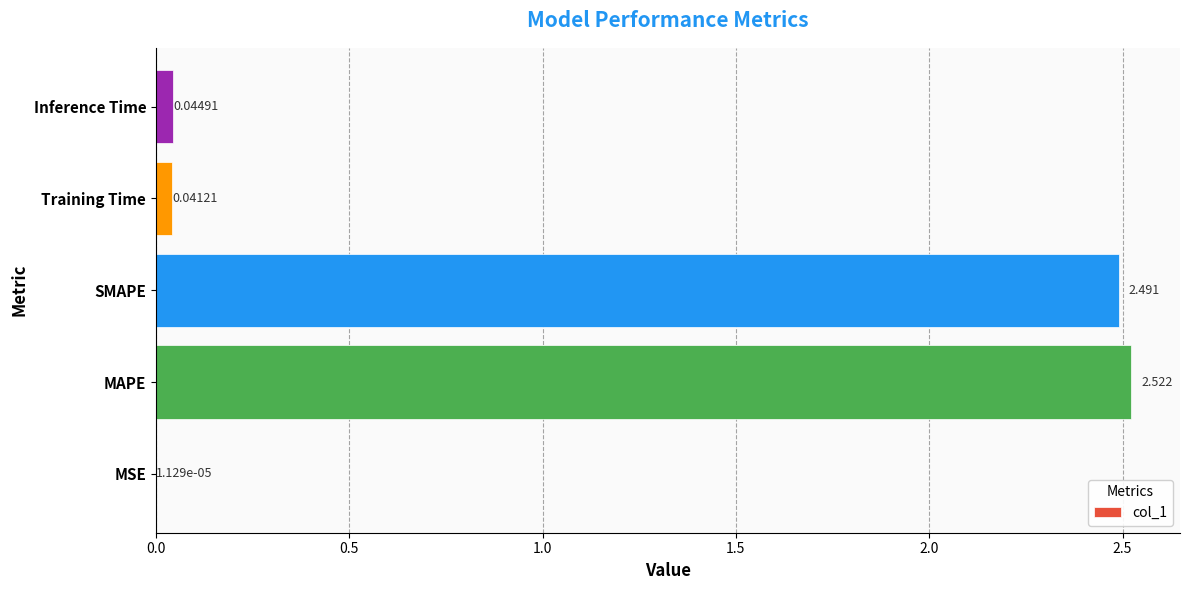

Which has a higher value, SMAPE or MAPE?

MAPE